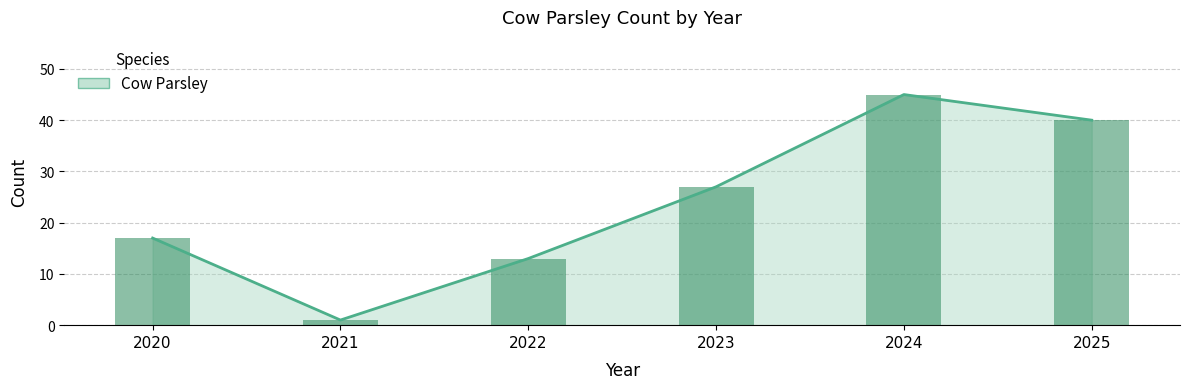

Reading left to right, list all the values displayed in this chart.

2020=17	2021=1	2022=13	2023=27	2024=45	2025=40